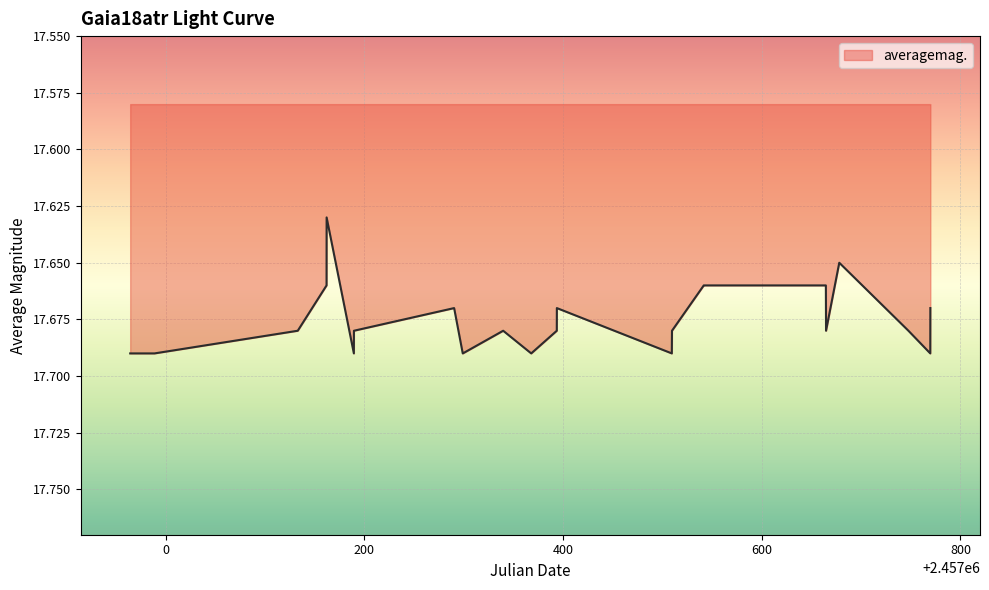

Is this an area chart (filled region under the line)?

Yes